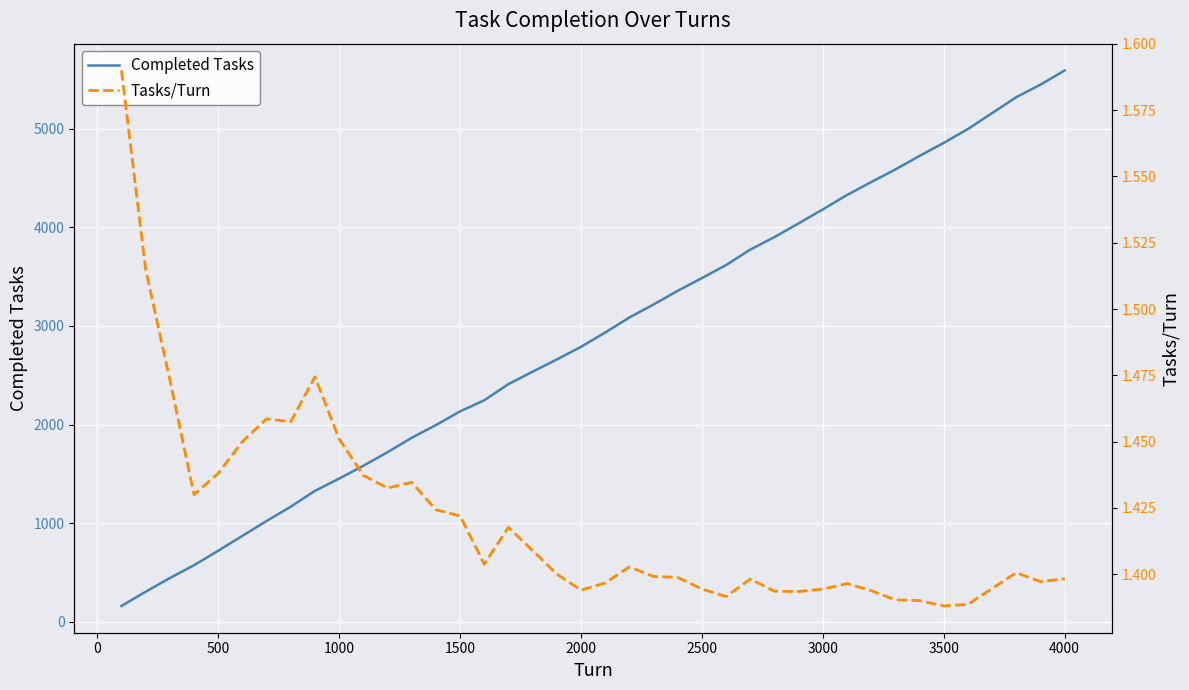

How many categories are shown in the chart?

40